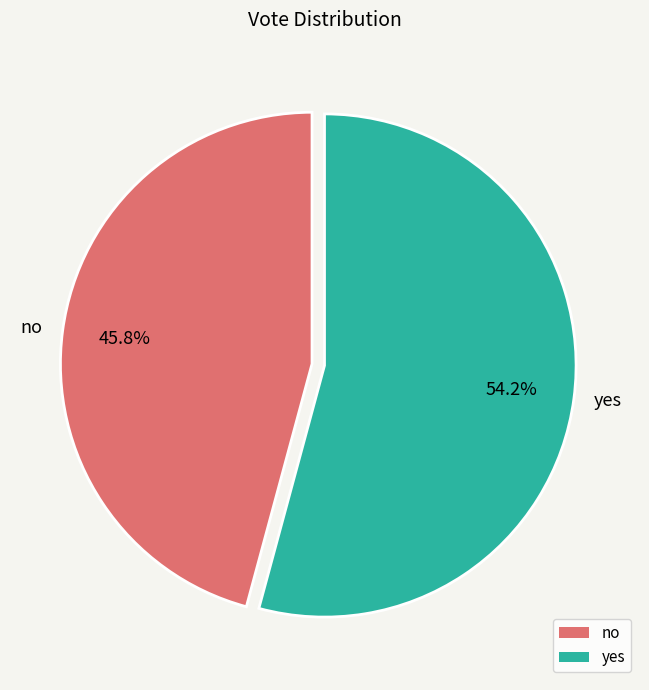

How many segments does this pie chart have?

2